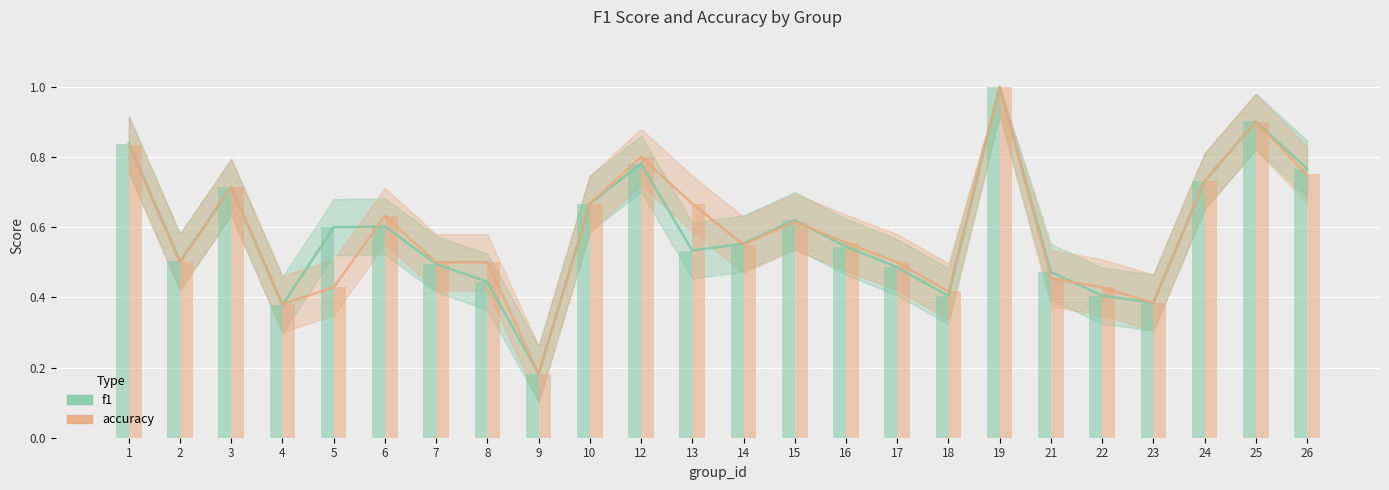

Rank the series by their average value, from highest to lowest.

accuracy, f1